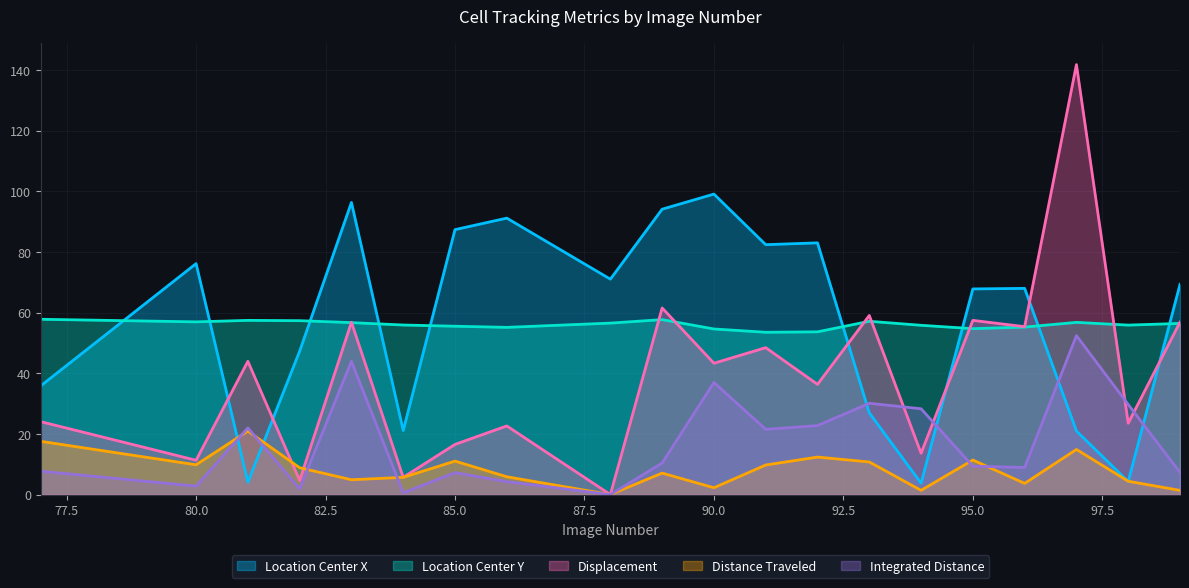

What is the value of the TrackObjects_Displacement_50 point at the 5th from the left?

56.8